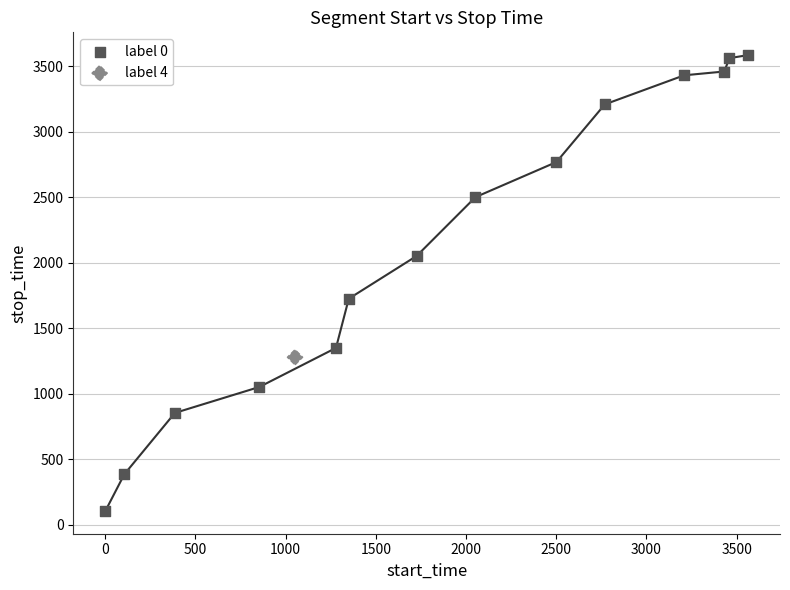

What are all the series names shown in the legend?

label 0, label 4